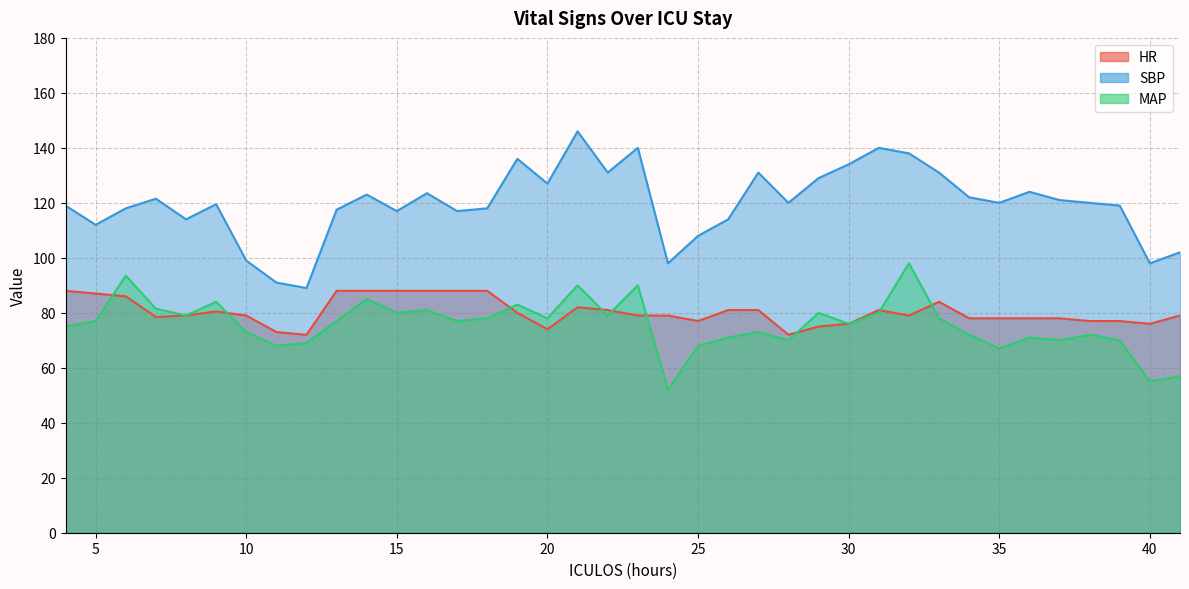

What is the average value of the HR series?

80.3